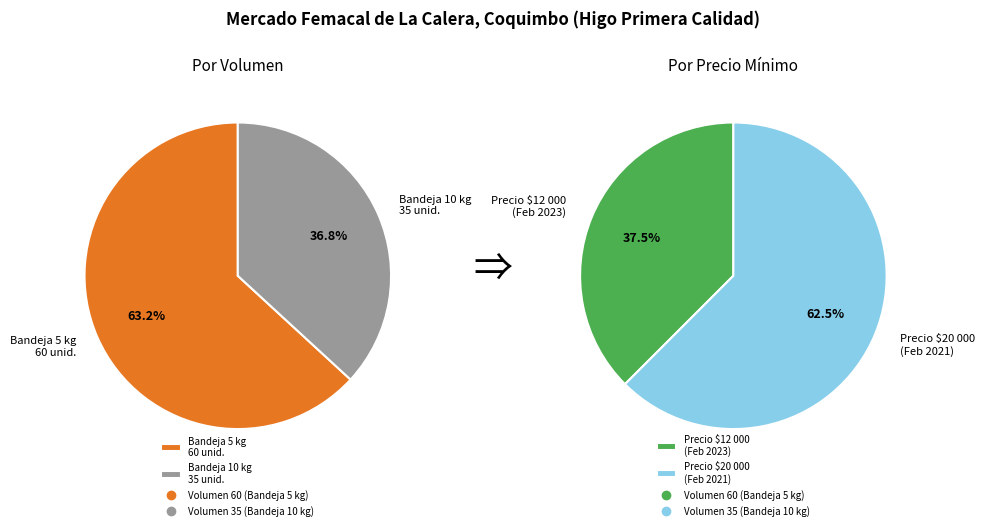

What is the total percentage of Volumen 35 (Bandeja 10 kg) and Volumen 60 (Bandeja 5 kg)?

100.0%